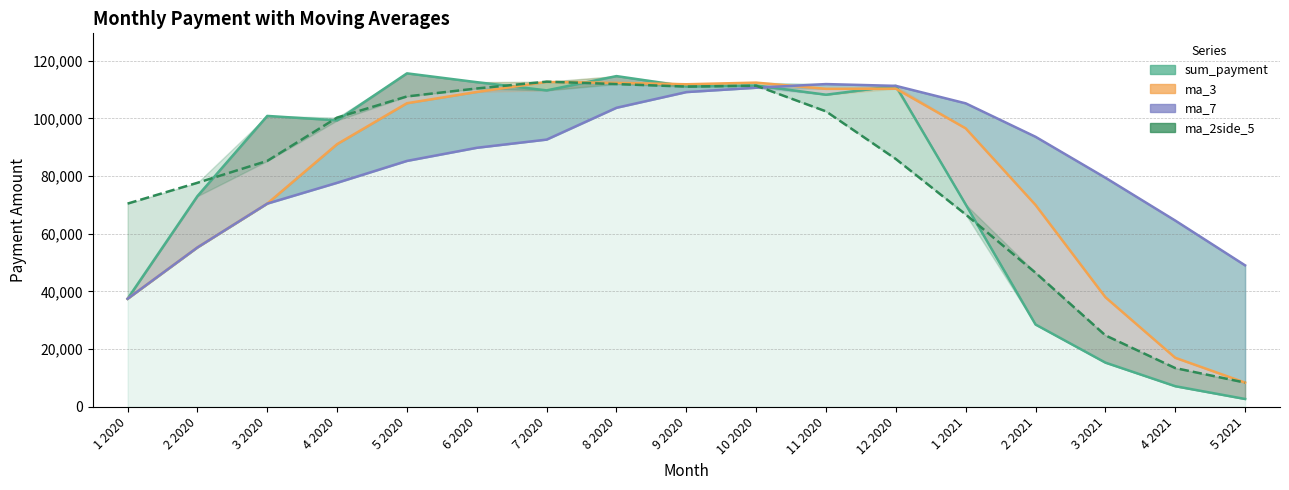

Which series has the largest range (max minus min)?

sum_payment